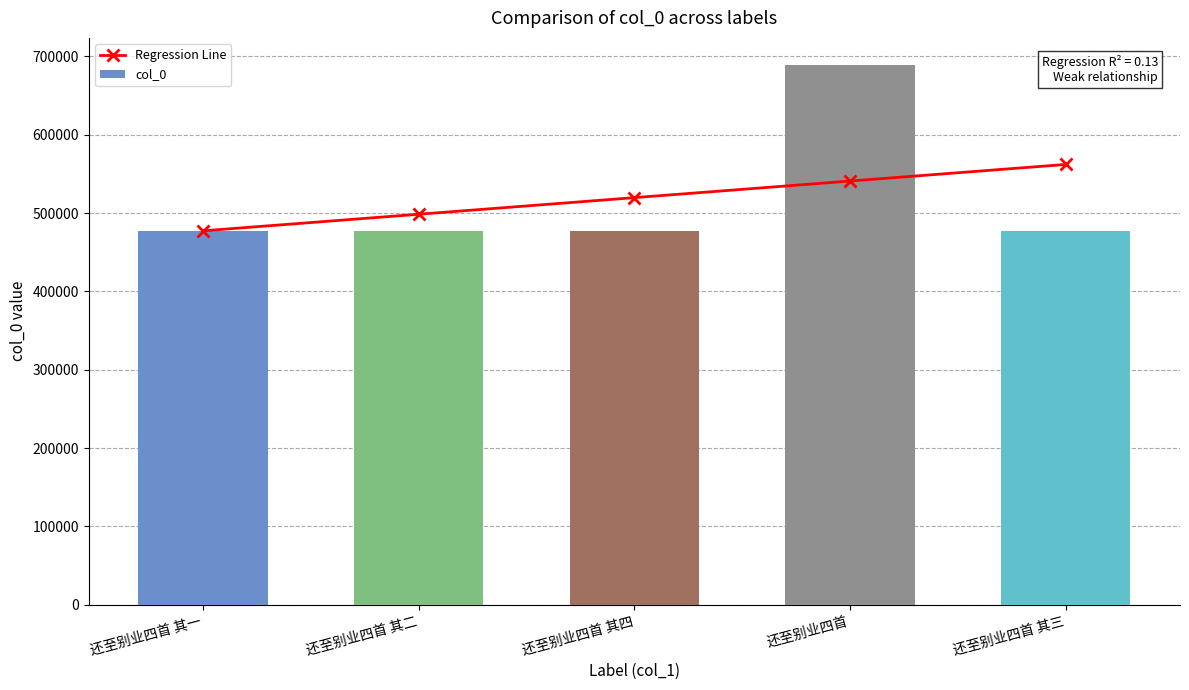

How many distinct data groups are displayed?

2